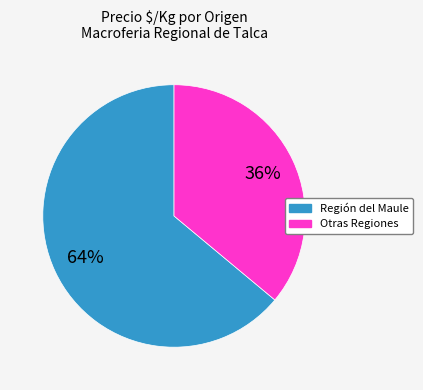

Does any single category account for the majority?

Yes